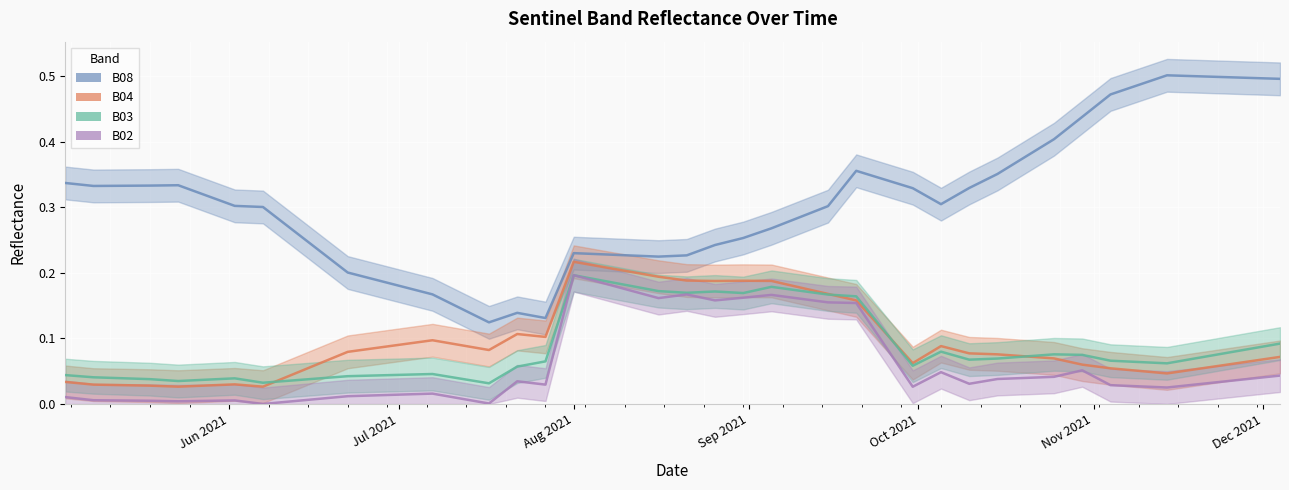

The B03 series shows 0.3 at 2021-08-26. True or false?

False